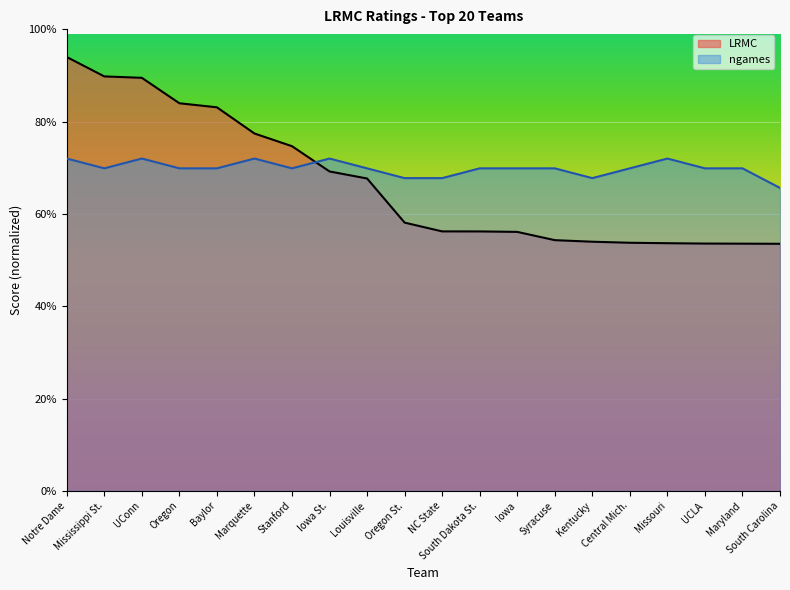

True or false: LRMC and ngames cross at least once.

True